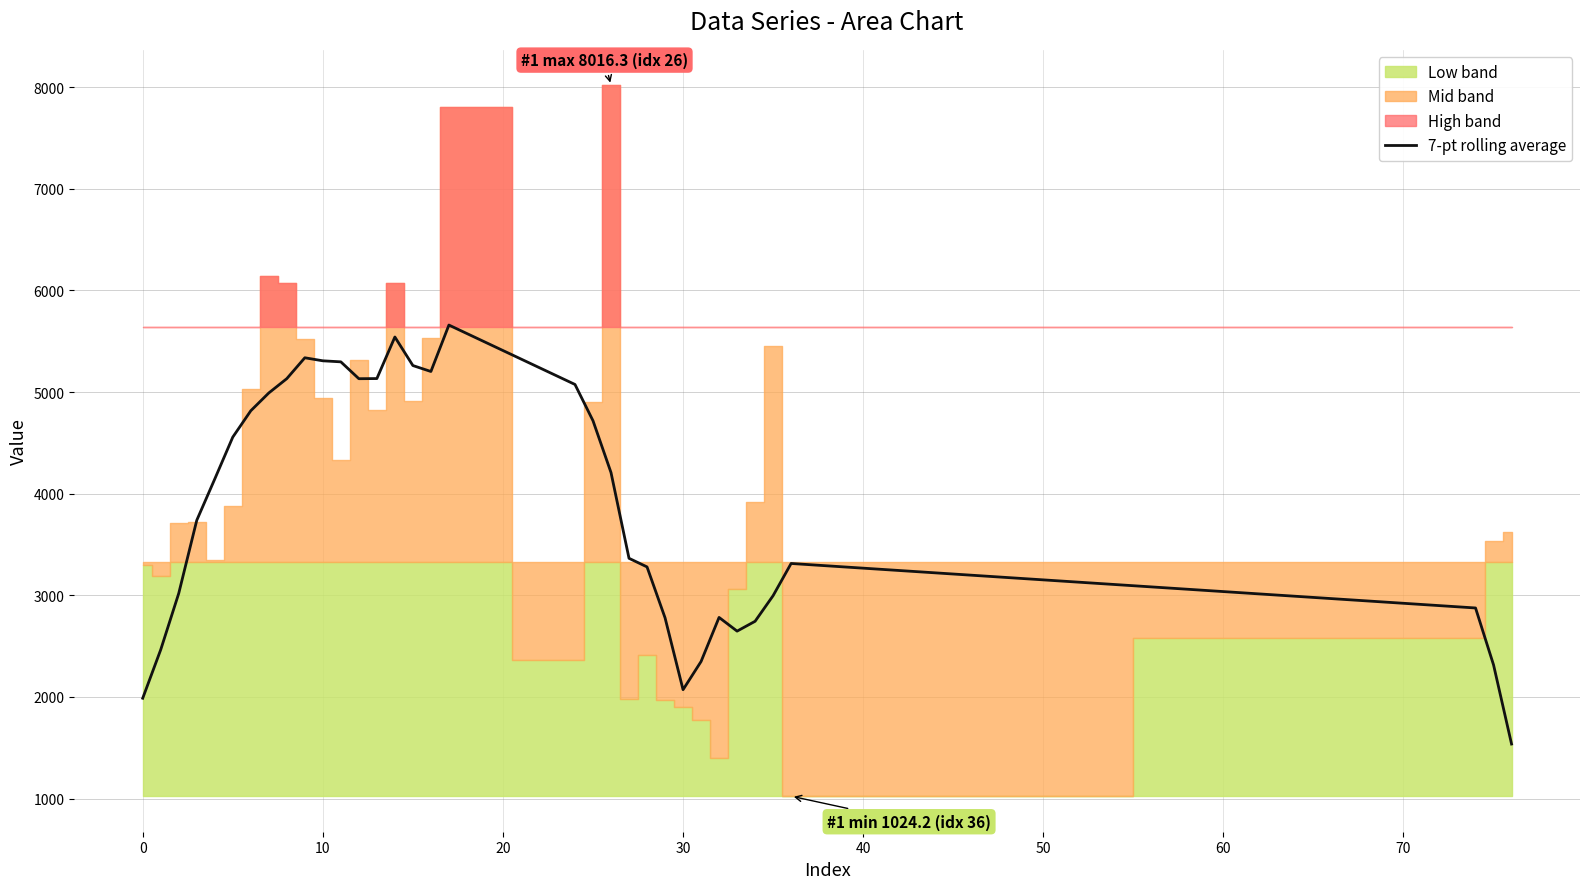

What is the minimum value for 7-pt rolling average?

1537.3